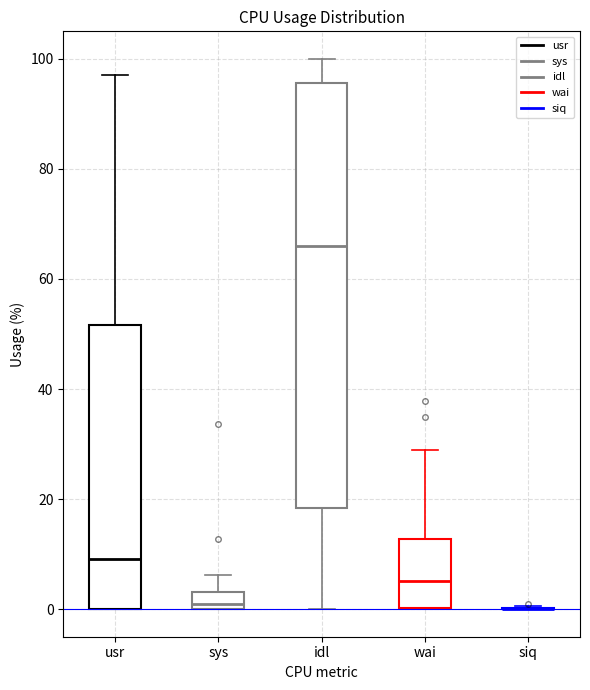

Which box is the tallest, from its lower edge to its upper edge?

idl